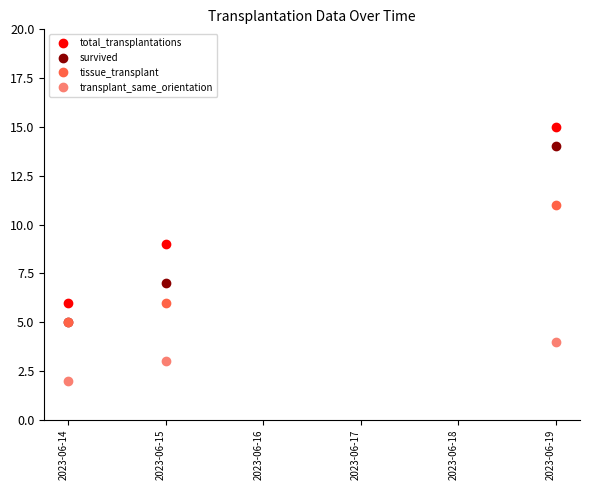

Which series has the largest total across all categories?

total_transplantations